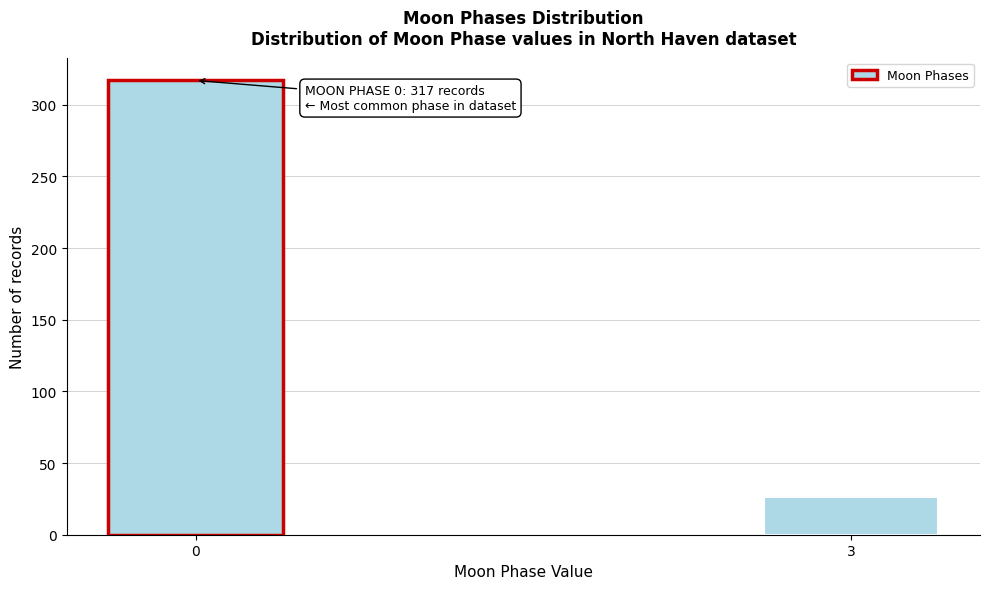

Reading left to right, transcribe all the data shown in this chart.

0=317	3=26